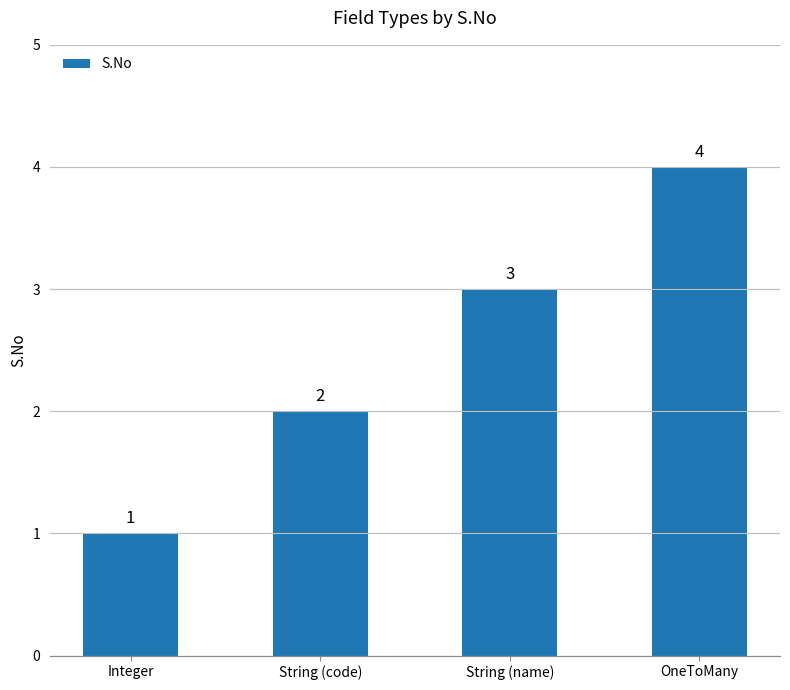

List the labels in order of value, largest first.

OneToMany, String (name), String (code), Integer